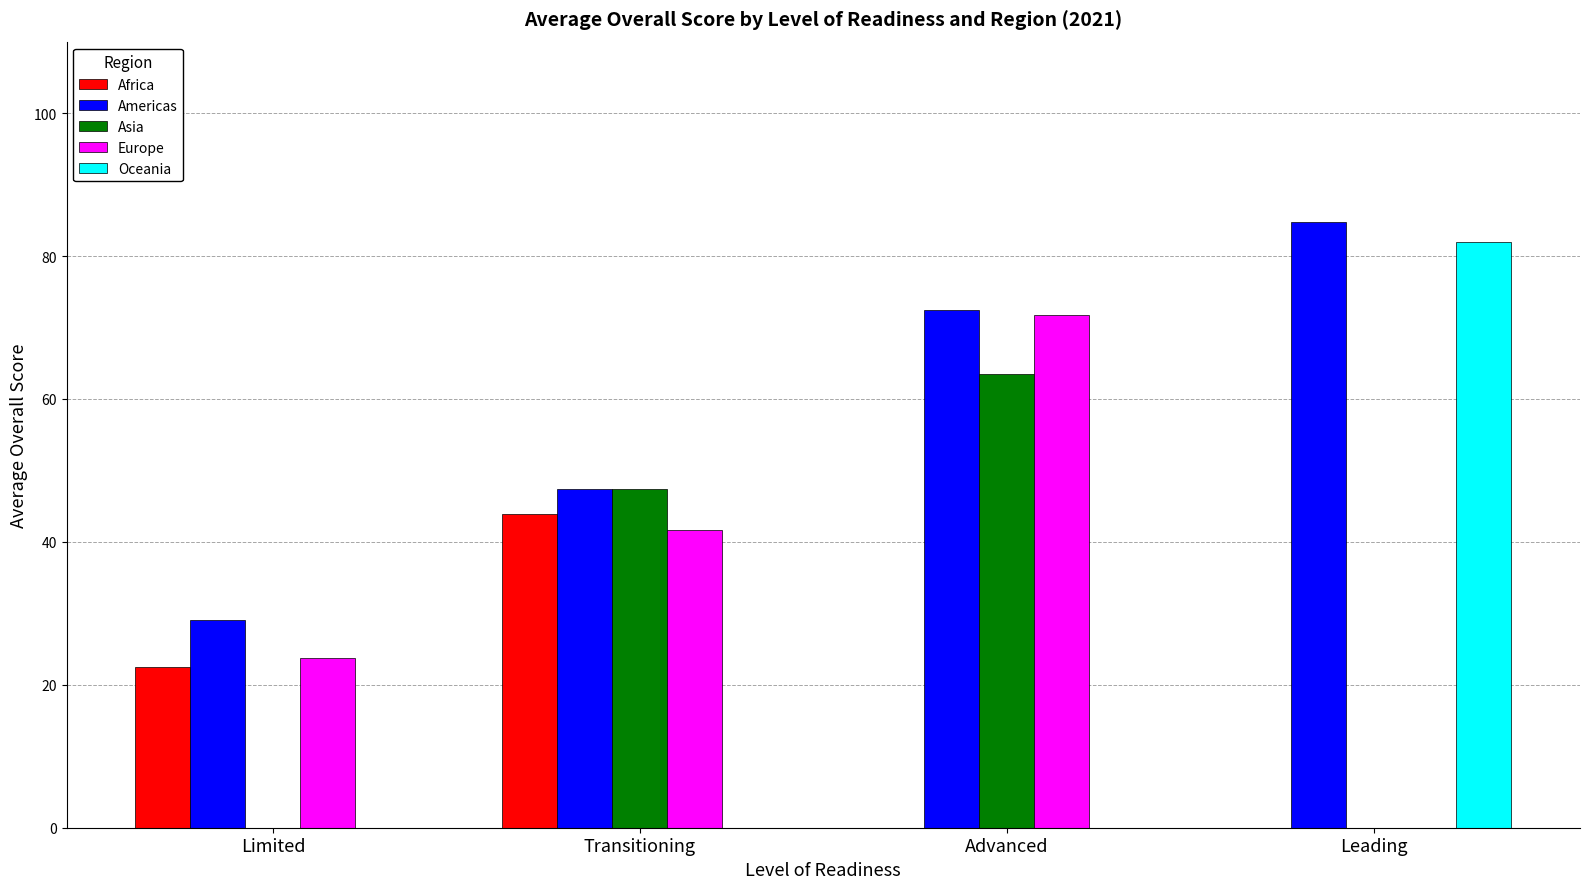

The Asia series shows 47.4 at Transitioning. True or false?

True